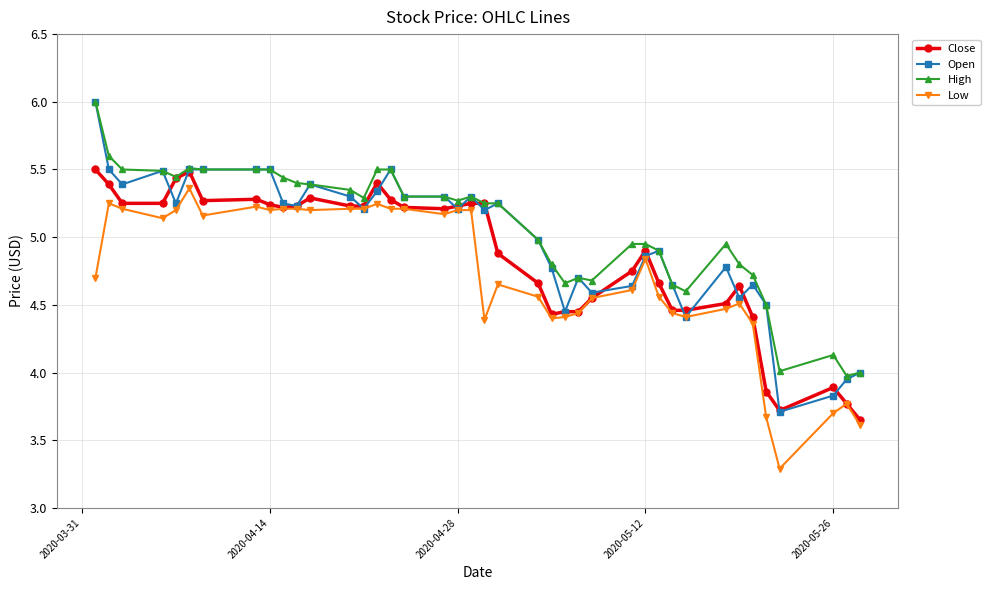

Which series has the largest range (max minus min)?

Open